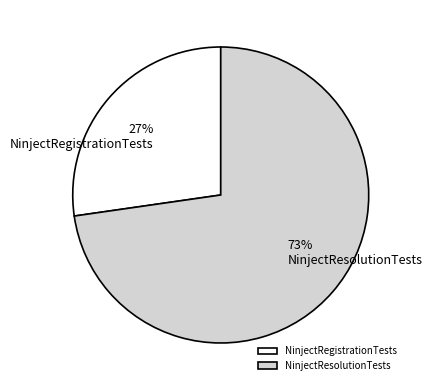

Count the number of slices in the pie.

2